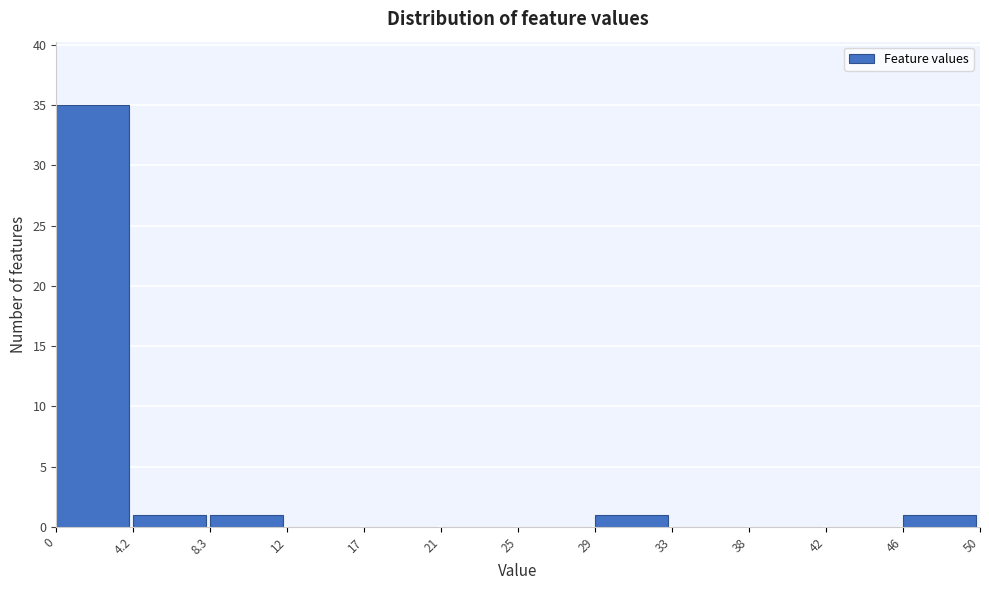

Reading left to right, transcribe this chart: for each bar, give the range it covers on the x-axis and its height. The values are not printed on the chart, so give them approximately, as read against the axis.

0 to 4.2: 35
4.2 to 8.3: 1
8.3 to 12: 1
12 to 17: 0
17 to 21: 0
21 to 25: 0
25 to 29: 0
29 to 33: 1
33 to 38: 0
38 to 42: 0
42 to 46: 0
46 to 50: 1